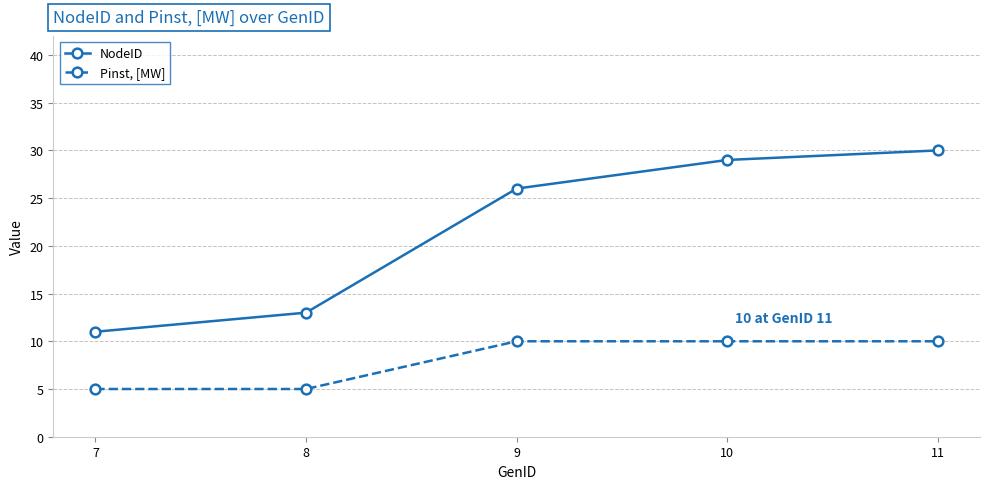

At how many categories does at least one series exceed 25?

3